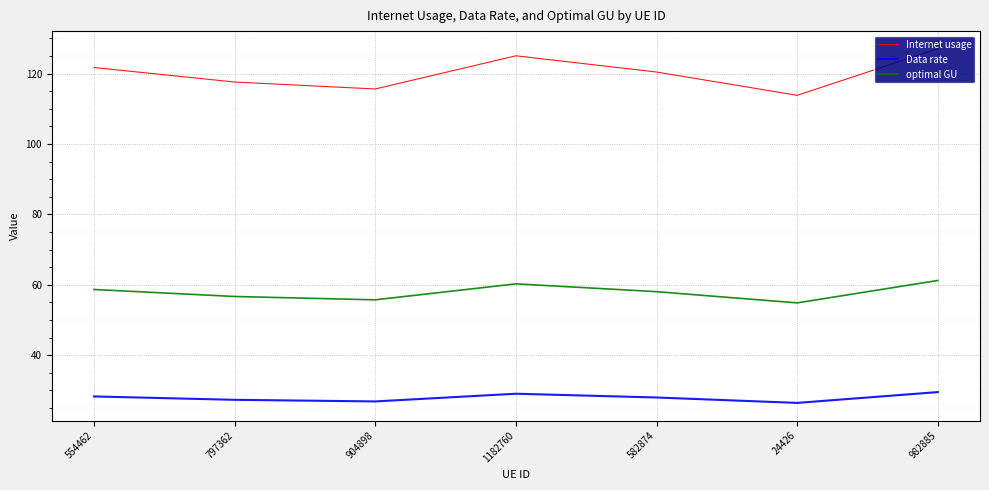

Rank the categories by Internet usage value from lowest to highest.

24426, 904898, 797362, 582874, 554462, 1182760, 982885